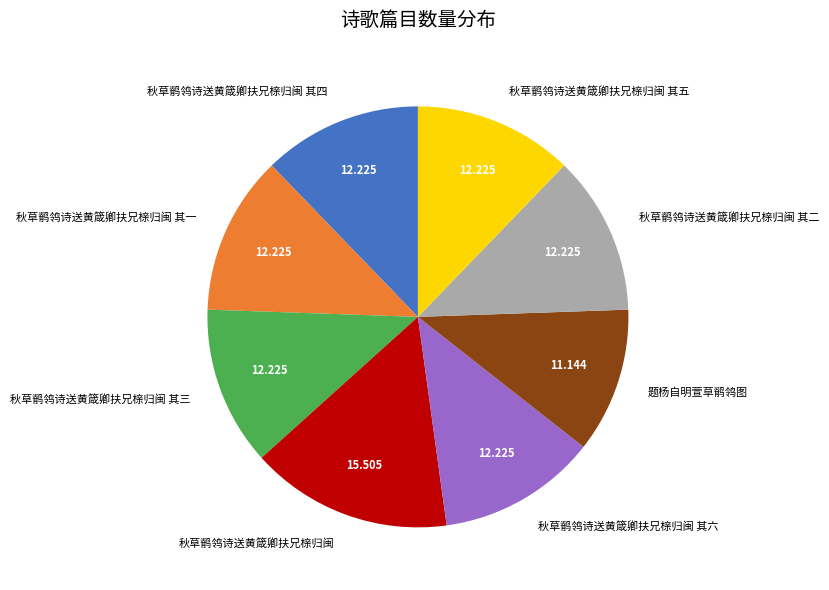

Is 秋草鹡鸰诗送黄箴卿扶兄榇归闽 其四 the majority of the pie?

No